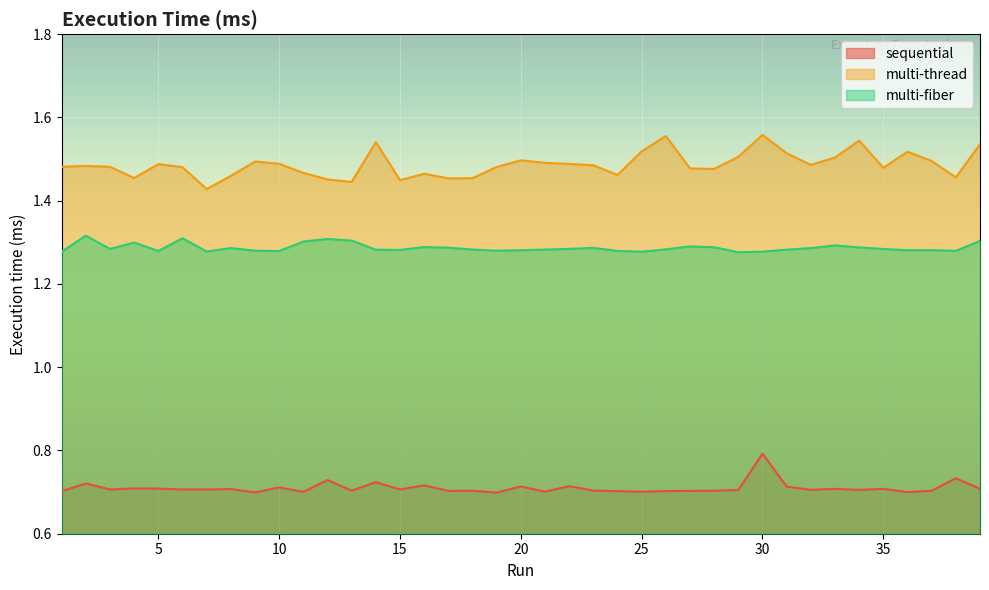

How many multi-thread values are between 1 and 2?

39